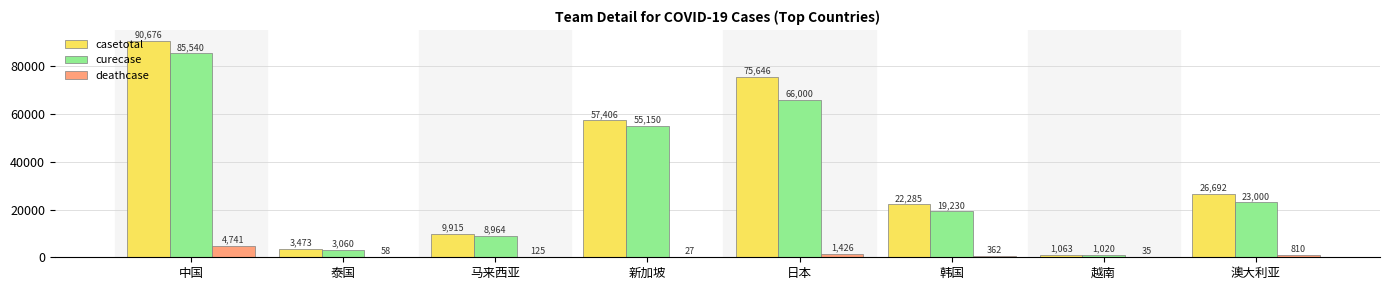

Which category has the highest value across all series?

中国